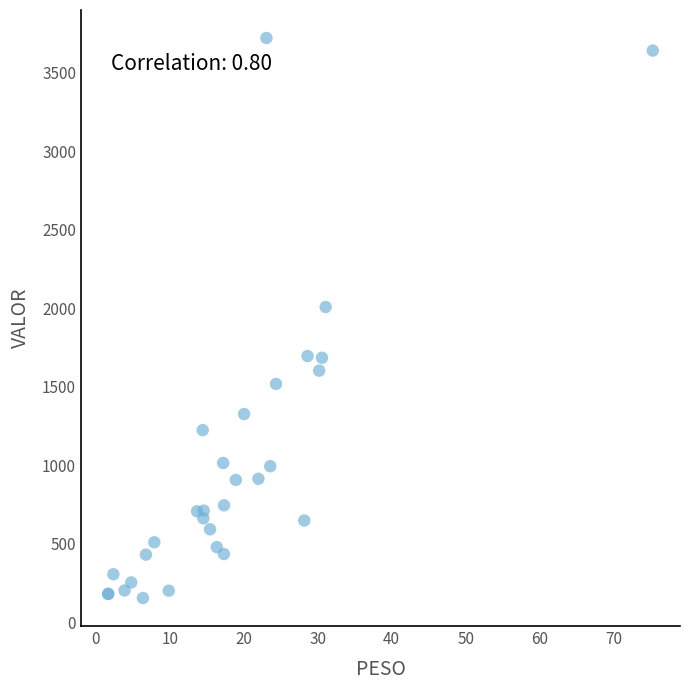

What Y value in the scatter plot is closest to 1937?

2007.5